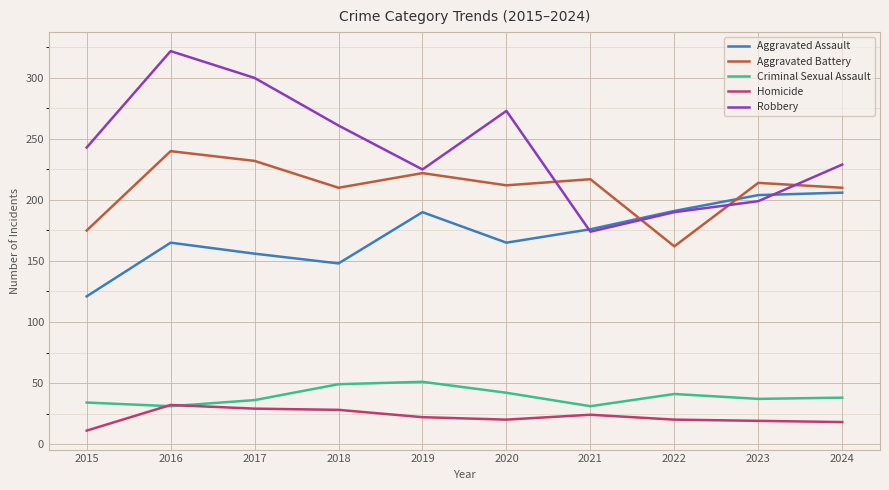

At which category does the chart reach its minimum across all series?

2015